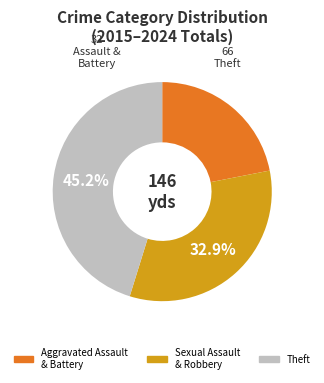

Count the number of slices in the pie.

3